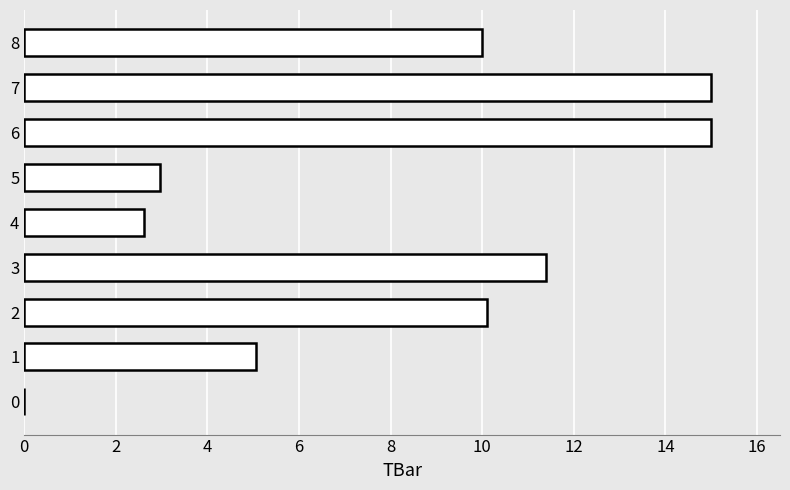

How many distinct data groups are displayed?

1